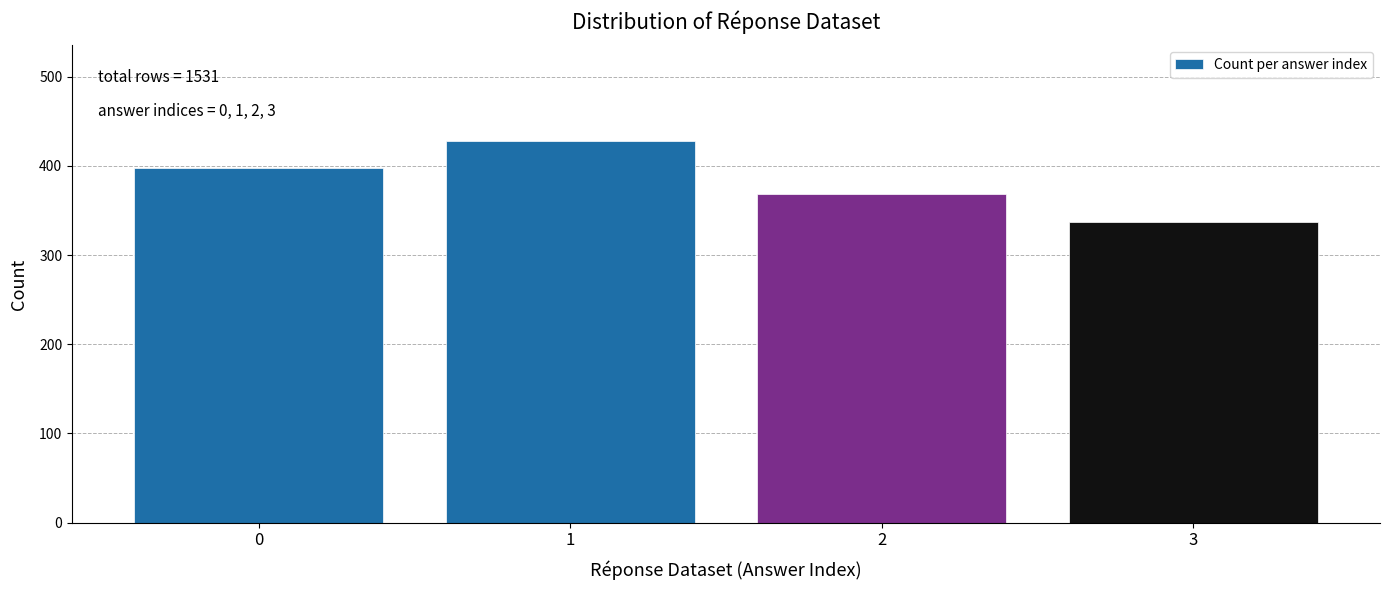

Reading left to right, extract all data points from this chart.

0=398	1=428	2=368	3=337